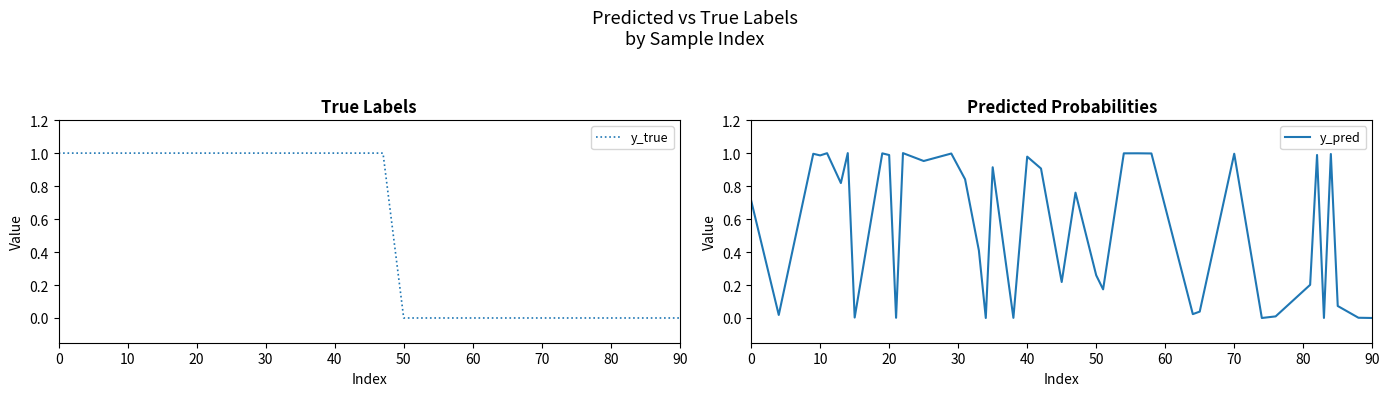

The y_pred series shows 0.4 at 0. True or false?

False